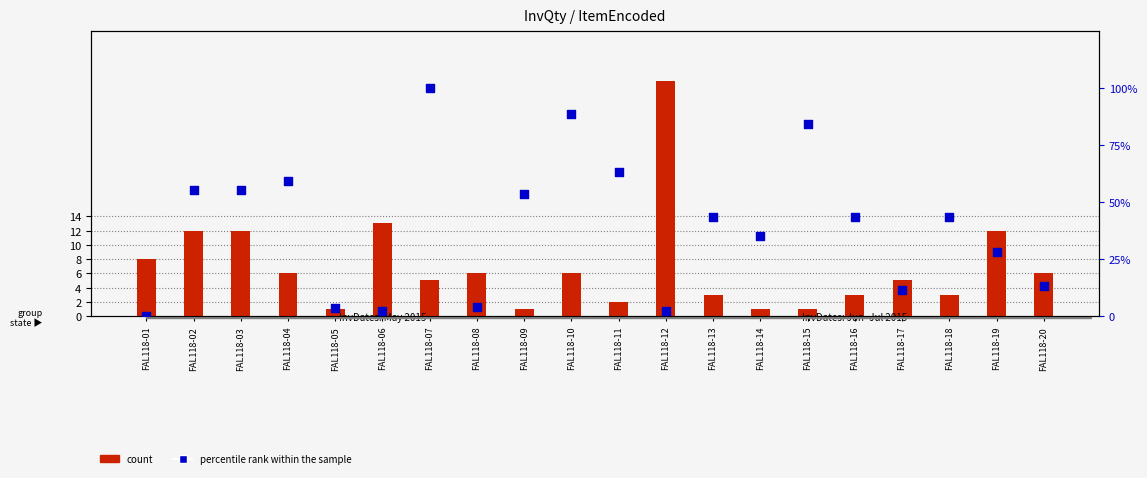

Which series contains the lowest Y value?

percentile rank within the sample